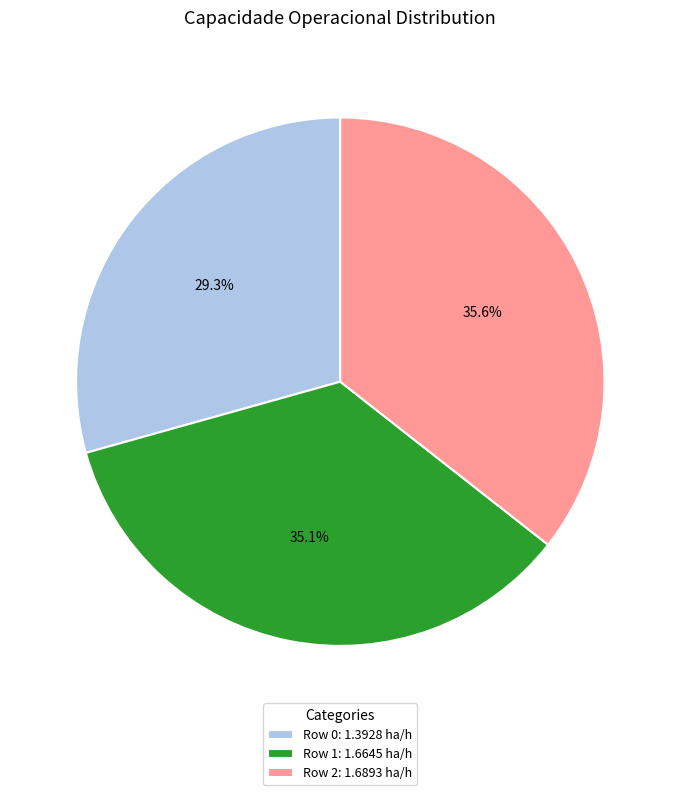

Which slice is the largest?

Row 2: 1.6893 ha/h